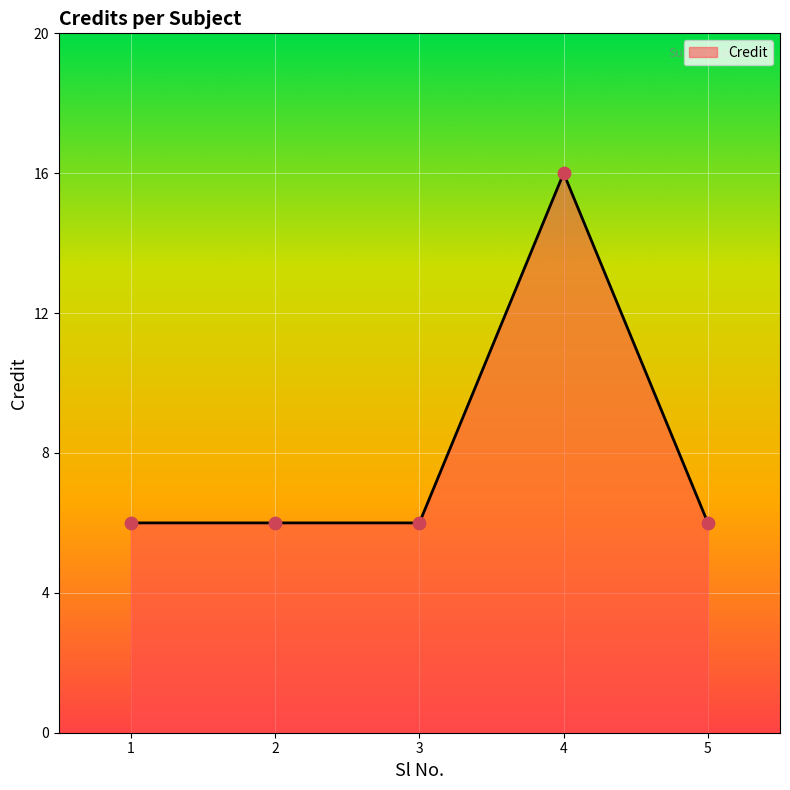

Which has a higher value, 1 or 4?

4